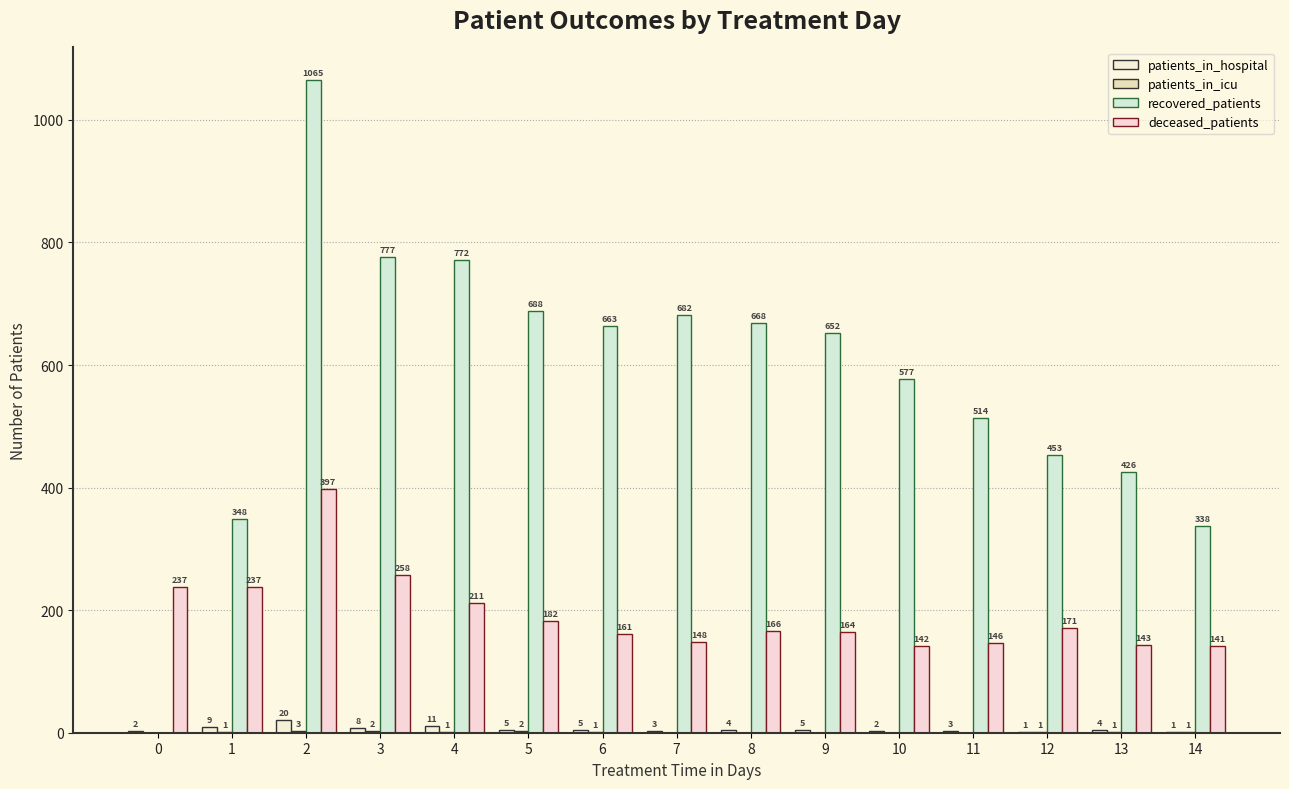

What is the highest value of the recovered_patients series?

1065